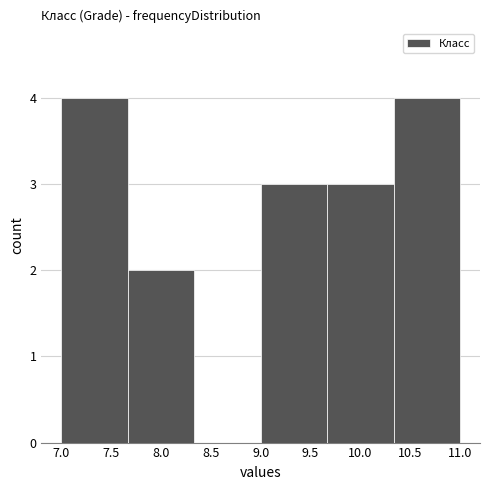

Reading left to right, transcribe this chart: for each bar, give the range it covers on the x-axis and its height. Neither the bar edges nor the heights are printed on the chart, so give them approximately, as read against the axes.

7.00 to 7.65: 4
7.65 to 8.35: 2
8.35 to 9.00: 0
9.00 to 9.65: 3
9.65 to 10.35: 3
10.35 to 11.00: 4